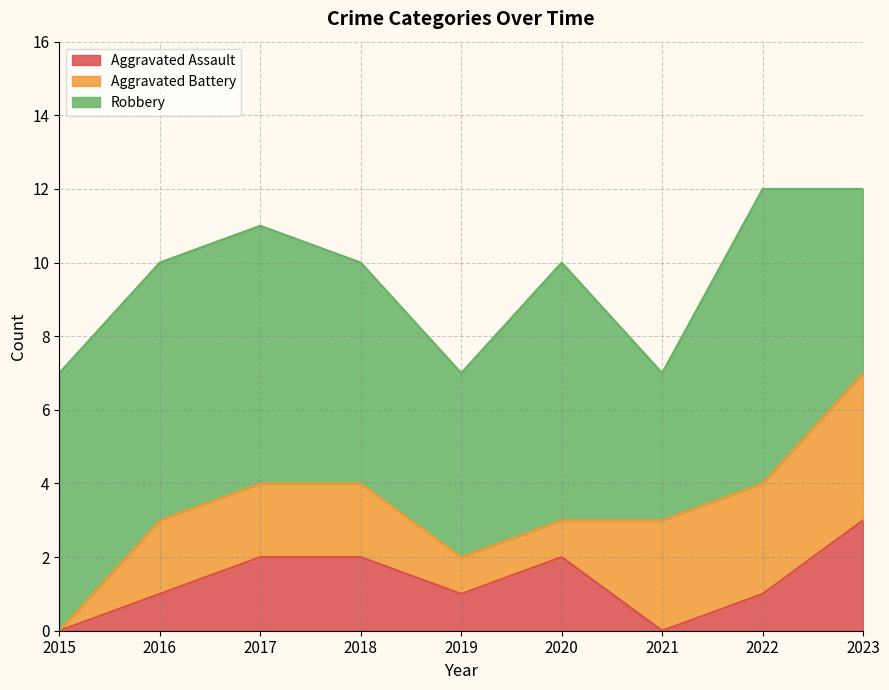

Is the value of Robbery at 2017 greater than the value of Aggravated Battery at 2019?

Yes